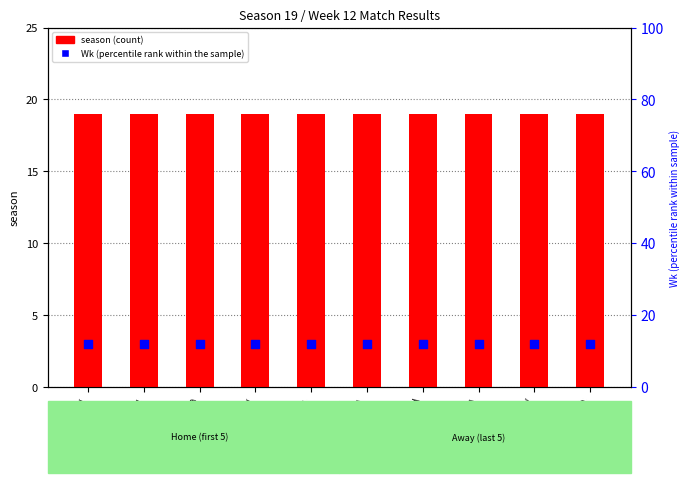

Which series reaches the minimum Y coordinate?

Wk